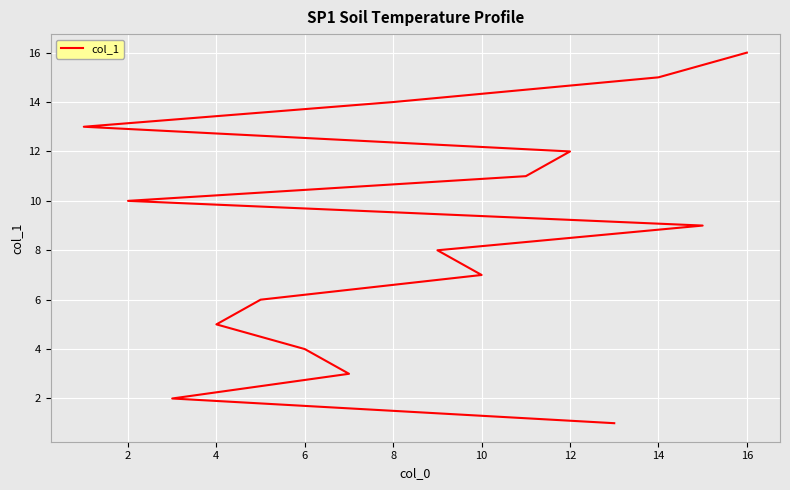

What is the difference between the maximum and minimum values?

15